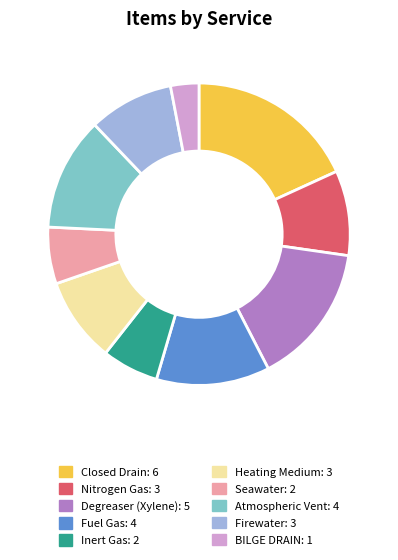

The Atmospheric Vent slice represents 5% of the pie. True or false?

False